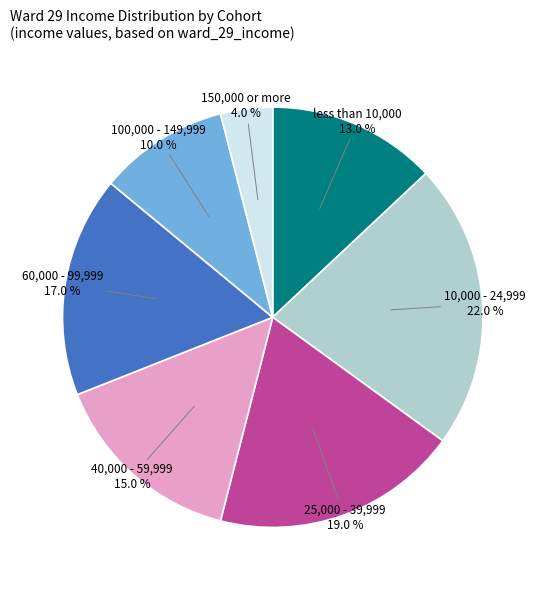

To the nearest percent, what portion does 25,000 - 39,999 represent?

19%